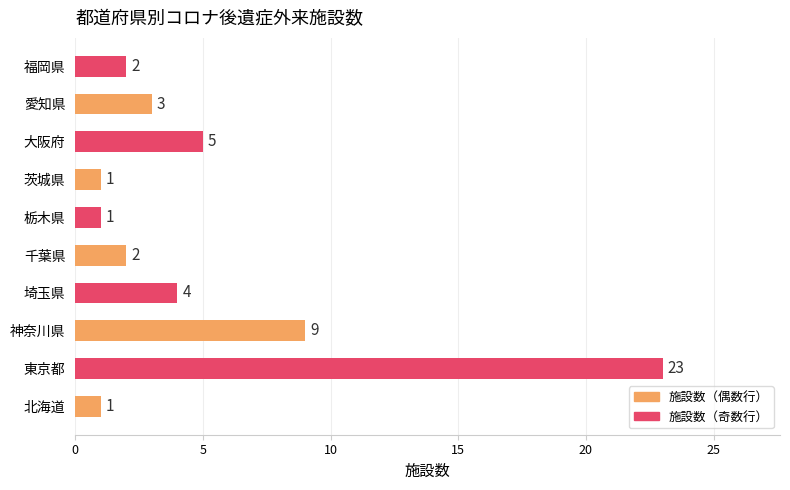

Reading bottom to top, extract all data points from this chart.

北海道=1	東京都=23	神奈川県=9	埼玉県=4	千葉県=2	栃木県=1	茨城県=1	大阪府=5	愛知県=3	福岡県=2